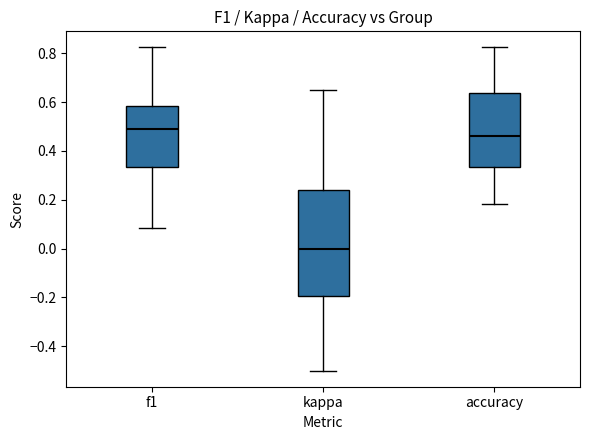

Which box's median line is the lowest?

kappa